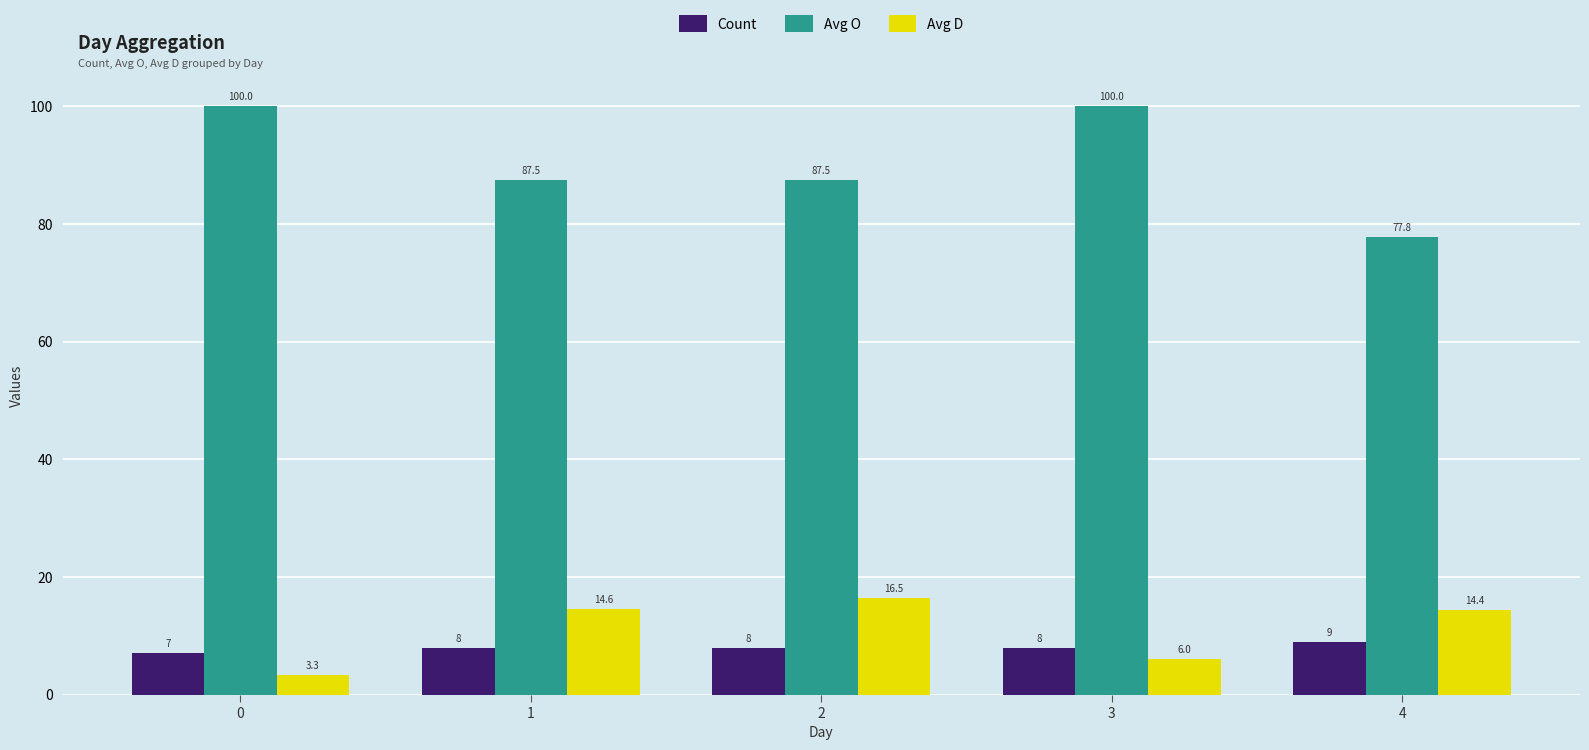

Reading left to right, transcribe all the data shown in this chart.

Count: 7.0	8.0	8.0	8.0	9.0
Avg O: 100.0	87.5	87.5	100.0	77.8
Avg D: 3.3	14.6	16.5	6.0	14.4